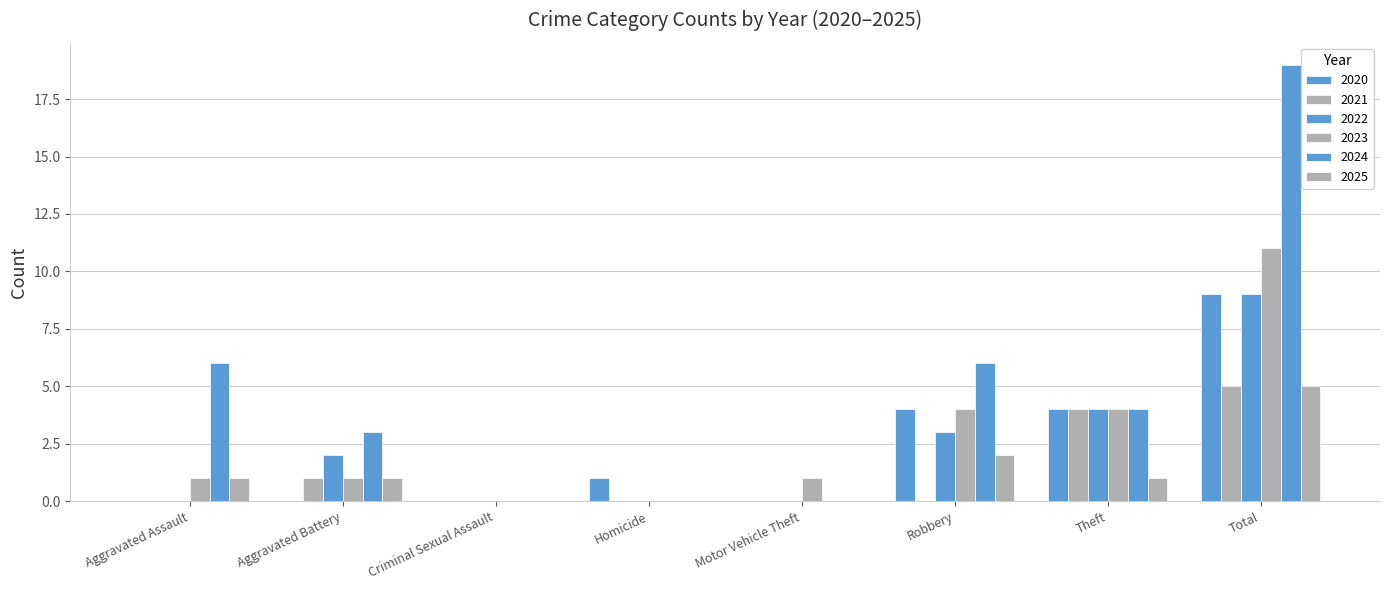

How many groups of bars are there?

8